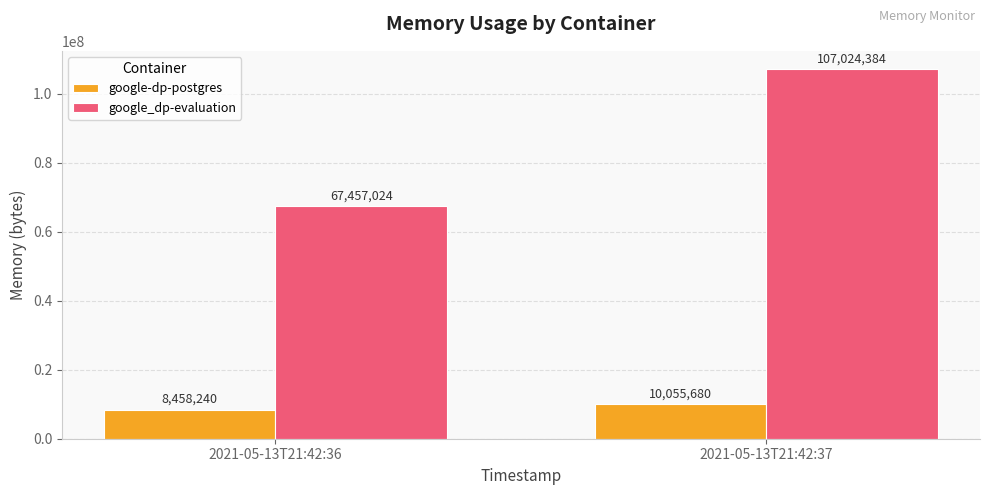

What is the average value of the google-dp-postgres series?

9256960